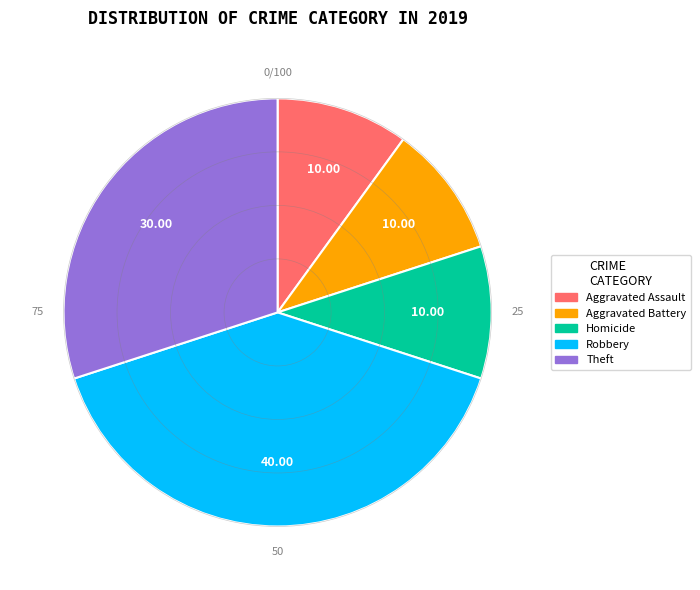

How many slices are in this pie chart?

5